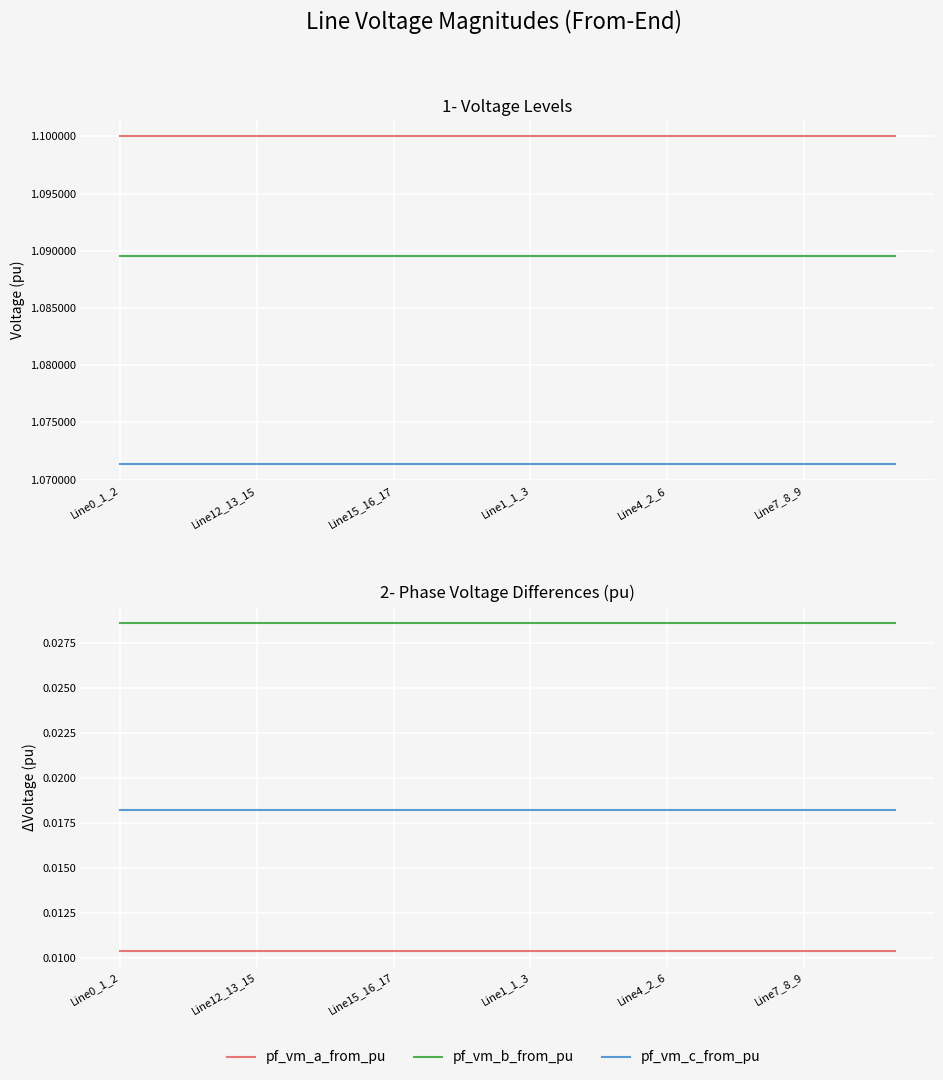

Reading right to left, what are all the values shown in this chart?

pf_vm_a_from_pu: 1.1	1.1	1.1	1.1	1.1	1.1	1.1	1.1	1.1	1.1	1.1	1.1	1.1	1.1	1.1	1.1	1.1	1.1
pf_vm_b_from_pu: 1.1	1.1	1.1	1.1	1.1	1.1	1.1	1.1	1.1	1.1	1.1	1.1	1.1	1.1	1.1	1.1	1.1	1.1
pf_vm_c_from_pu: 1.1	1.1	1.1	1.1	1.1	1.1	1.1	1.1	1.1	1.1	1.1	1.1	1.1	1.1	1.1	1.1	1.1	1.1
pf_vm_a_from_pu - pf_vm_b_from_pu: 0.0	0.0	0.0	0.0	0.0	0.0	0.0	0.0	0.0	0.0	0.0	0.0	0.0	0.0	0.0	0.0	0.0	0.0
pf_vm_a_from_pu - pf_vm_c_from_pu: 0.0	0.0	0.0	0.0	0.0	0.0	0.0	0.0	0.0	0.0	0.0	0.0	0.0	0.0	0.0	0.0	0.0	0.0
pf_vm_b_from_pu - pf_vm_c_from_pu: 0.0	0.0	0.0	0.0	0.0	0.0	0.0	0.0	0.0	0.0	0.0	0.0	0.0	0.0	0.0	0.0	0.0	0.0